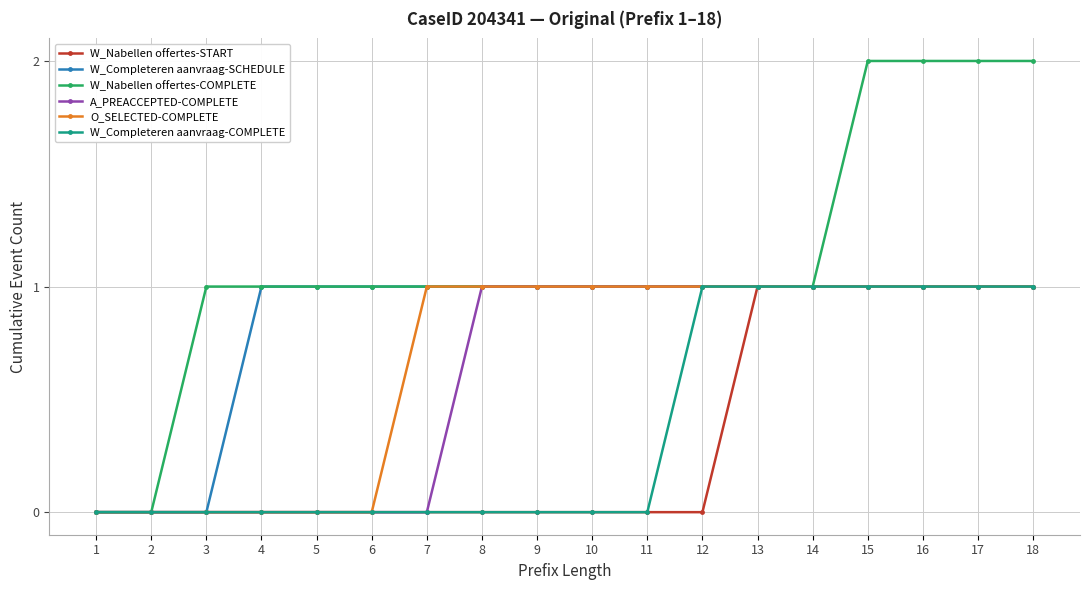

What is the total value across all series at 18?

7